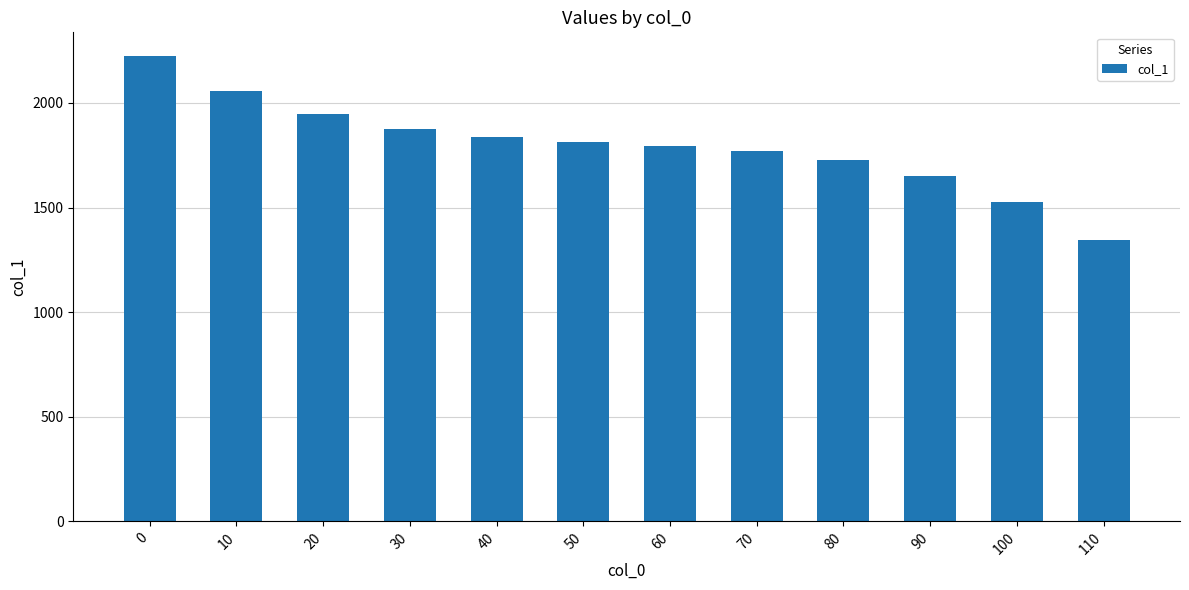

Does the chart contain any negative values?

No